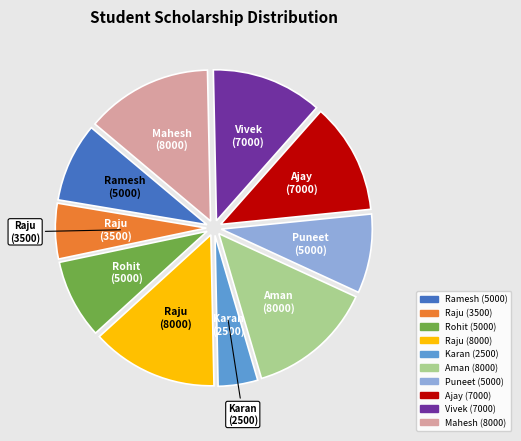

Is there a majority slice in this chart?

No